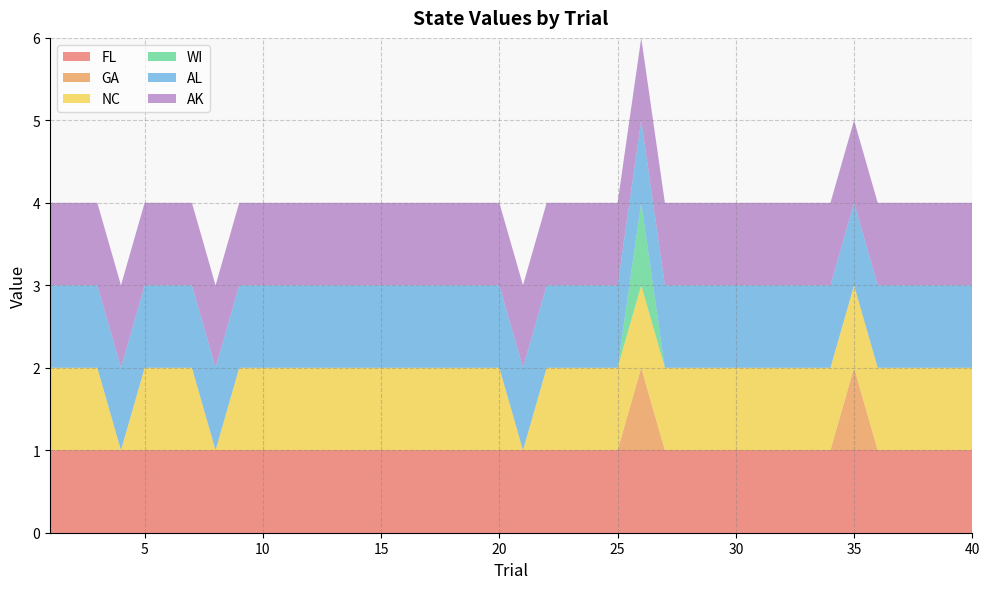

Reading left to right, what are all the values shown in this chart?

FL: 1	1	1	1	1	1	1	1	1	1	1	1	1	1	1	1	1	1	1	1	1	1	1	1	1	1	1	1	1	1	1	1	1	1	1	1	1	1	1	1
GA: 0	0	0	0	0	0	0	0	0	0	0	0	0	0	0	0	0	0	0	0	0	0	0	0	0	1	0	0	0	0	0	0	0	0	1	0	0	0	0	0
NC: 1	1	1	0	1	1	1	0	1	1	1	1	1	1	1	1	1	1	1	1	0	1	1	1	1	1	1	1	1	1	1	1	1	1	1	1	1	1	1	1
WI: 0	0	0	0	0	0	0	0	0	0	0	0	0	0	0	0	0	0	0	0	0	0	0	0	0	1	0	0	0	0	0	0	0	0	0	0	0	0	0	0
AL: 1	1	1	1	1	1	1	1	1	1	1	1	1	1	1	1	1	1	1	1	1	1	1	1	1	1	1	1	1	1	1	1	1	1	1	1	1	1	1	1
AK: 1	1	1	1	1	1	1	1	1	1	1	1	1	1	1	1	1	1	1	1	1	1	1	1	1	1	1	1	1	1	1	1	1	1	1	1	1	1	1	1